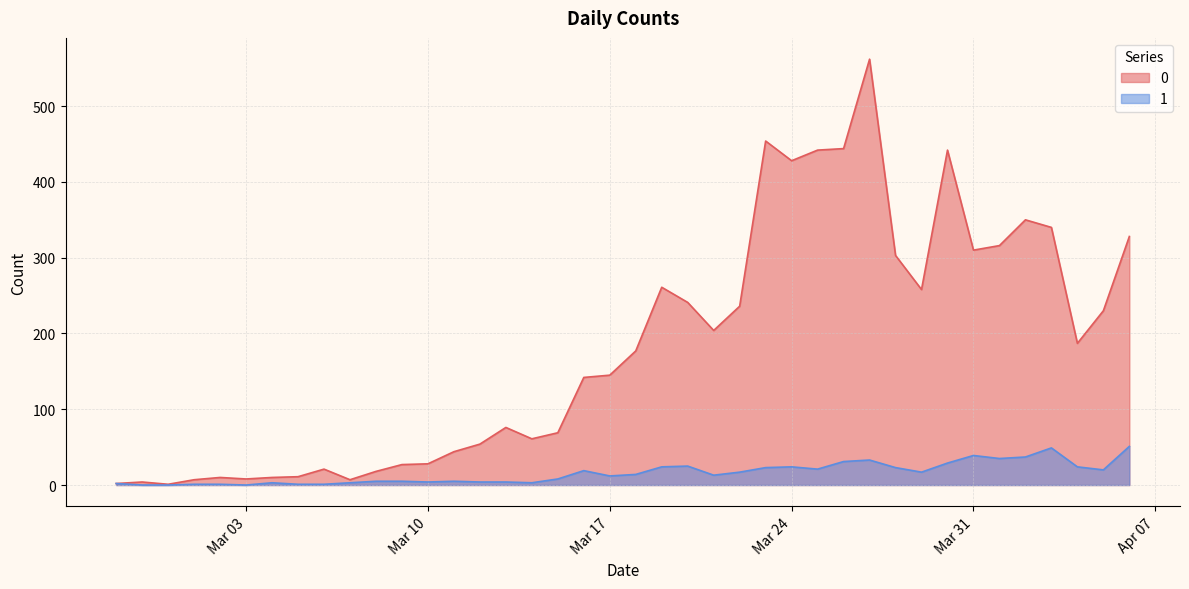

List the series in order of their overall mean, lowest first.

1, 0